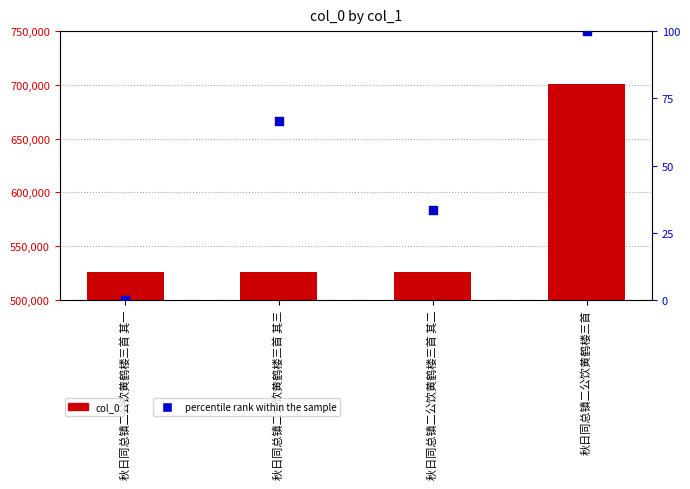

Which series has the largest total across all categories?

col_0